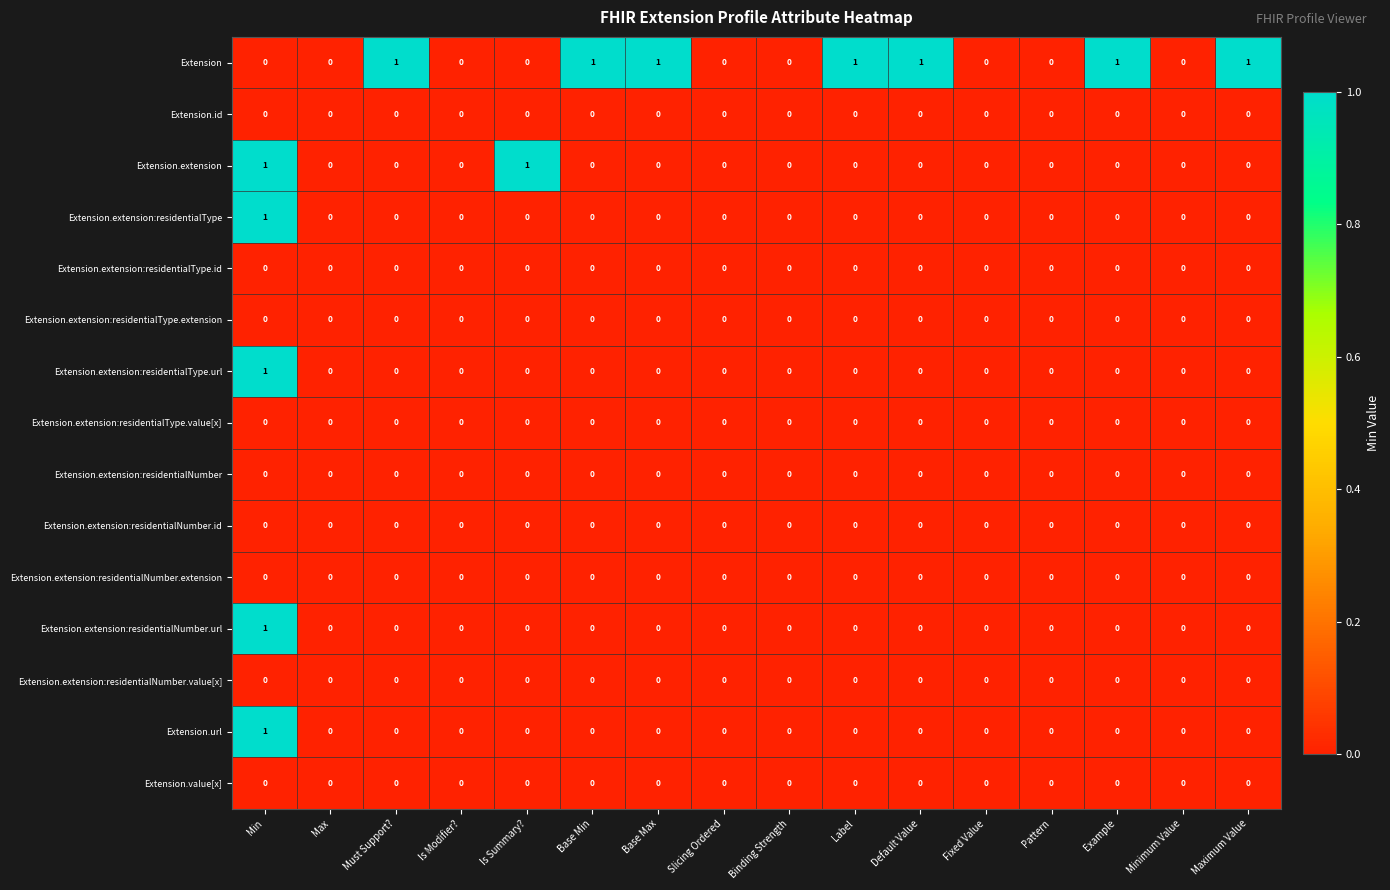

Which series has the largest total across all categories?

Extension